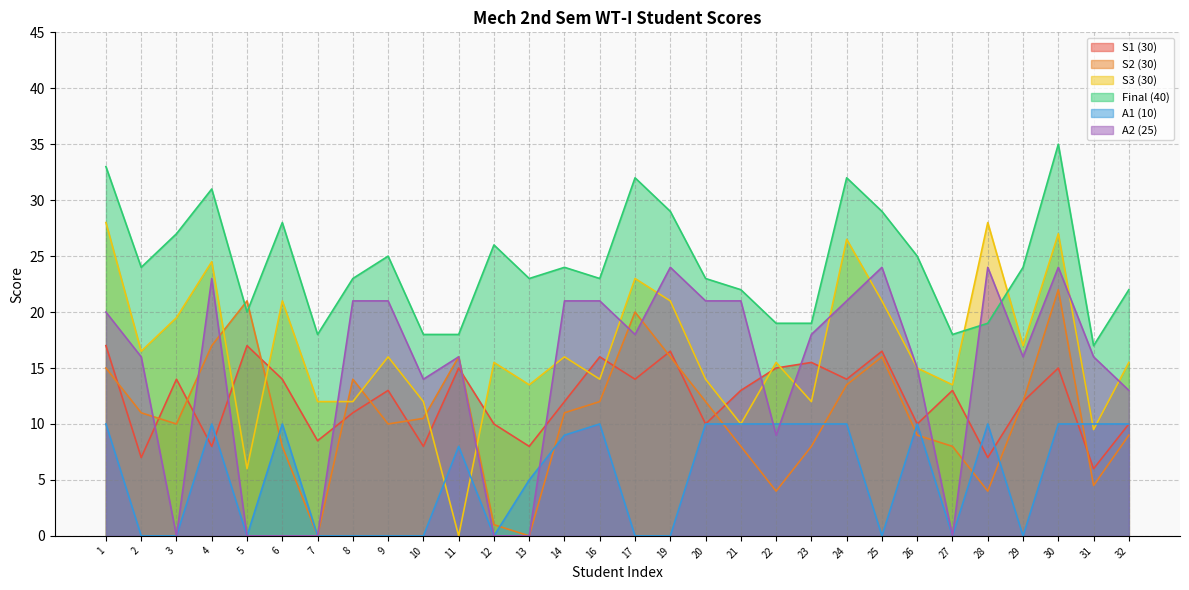

What is the difference between the highest and lowest values at 26?

16.0